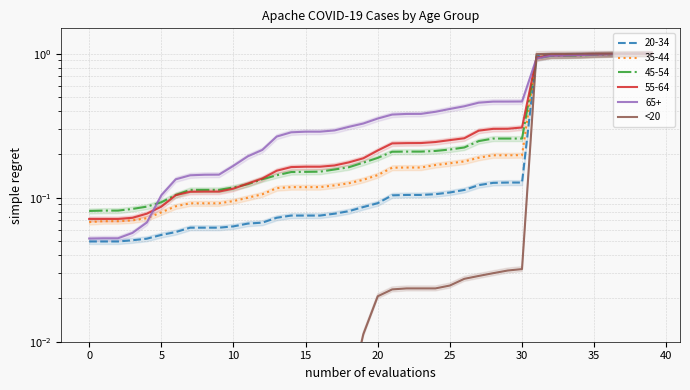

What is the change in value from 19 to 39?

+1.0